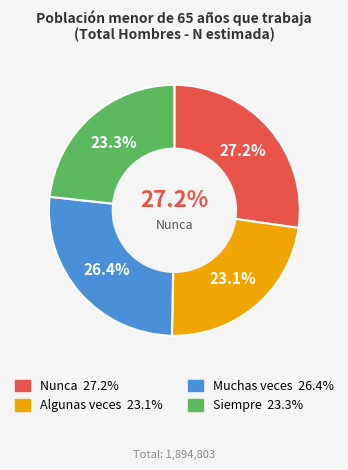

Rank the categories by value from highest to lowest.

Nunca, Muchas veces, Siempre, Algunas veces